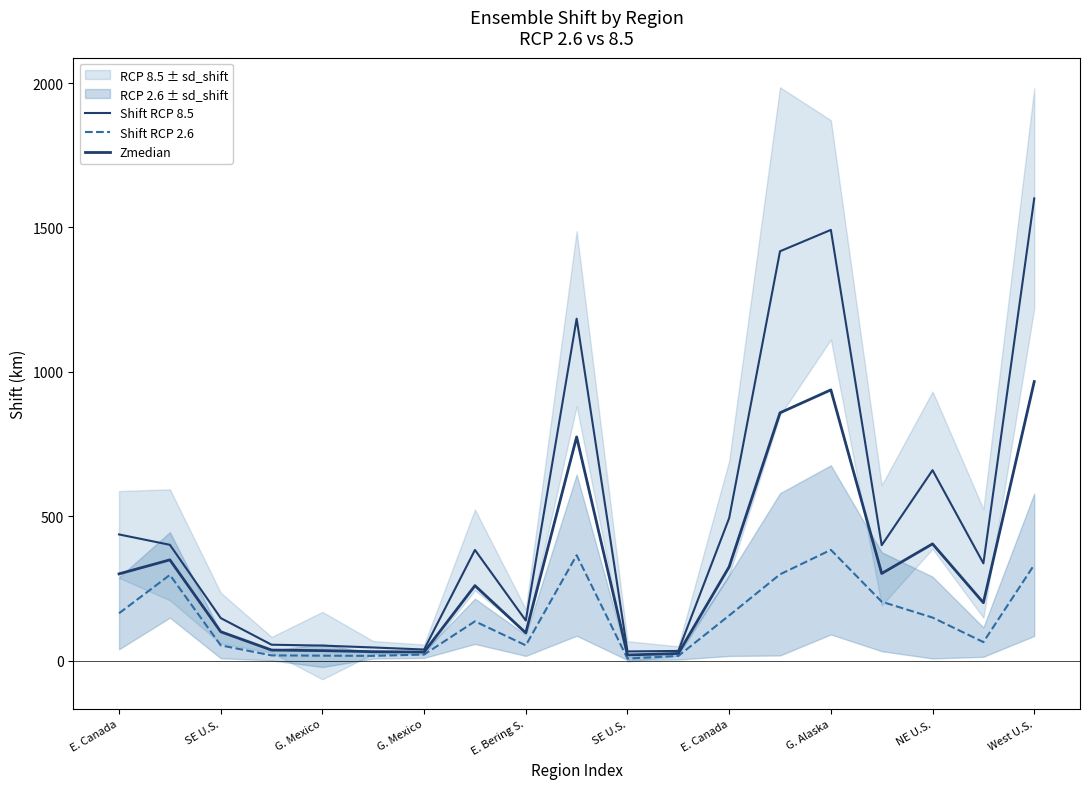

Does the chart display data point markers on the line(s)?

No